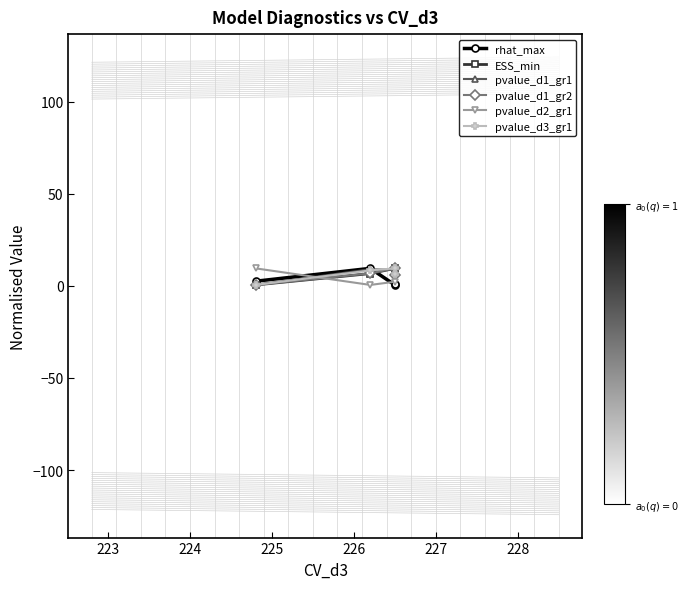

What is the difference between the maximum and minimum values in the pvalue_d2_gr1 series?

9.0